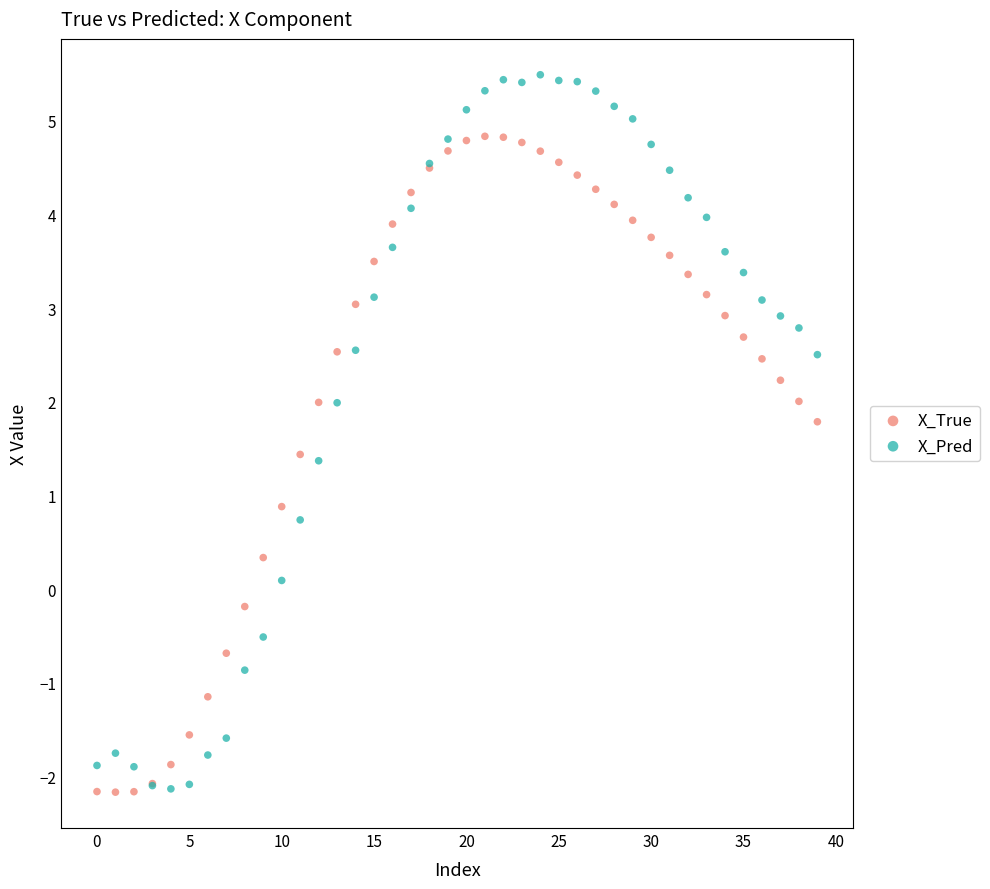

In the X_Pred series, what Y value is closest to 1?

0.7